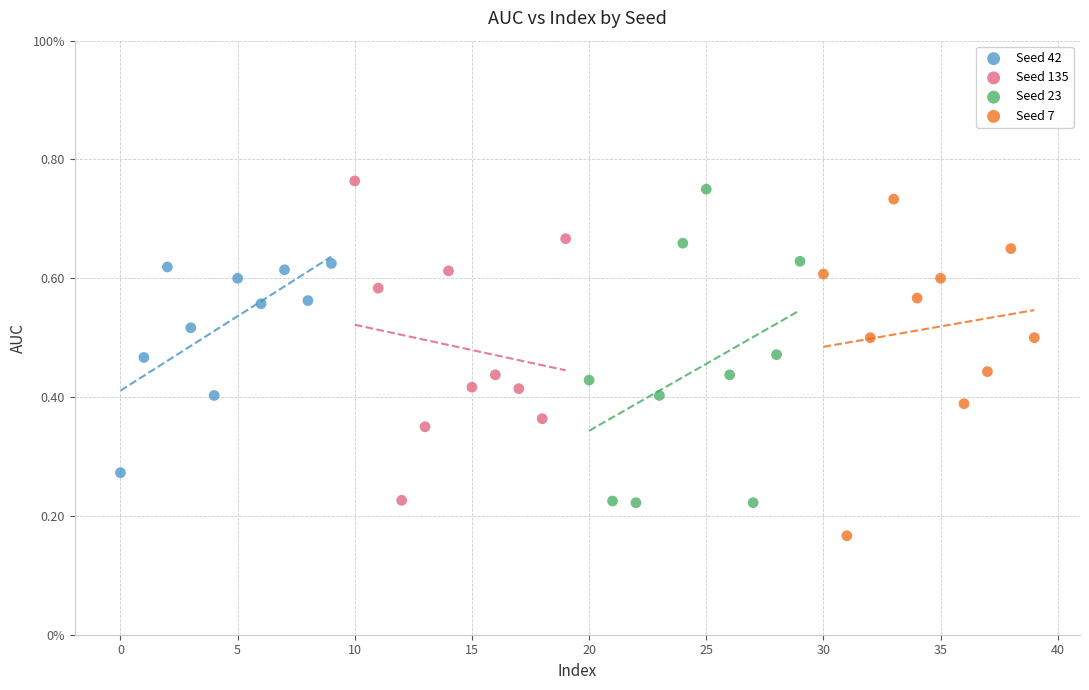

What are all the series names shown in the legend?

Seed 42, Seed 135, Seed 23, Seed 7